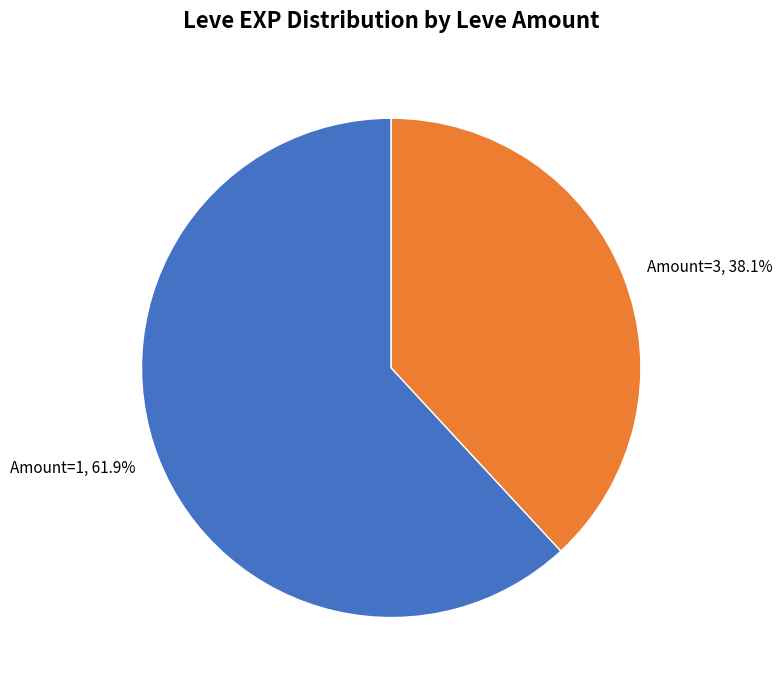

Is there a majority slice in this chart?

No